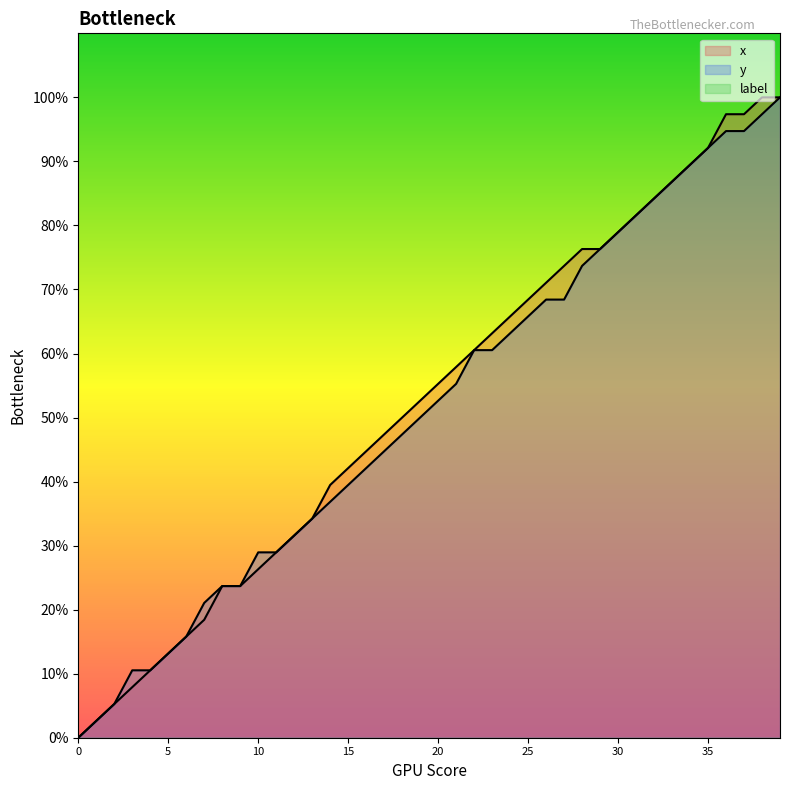

List the series in order of their peak value, lowest first.

x, y